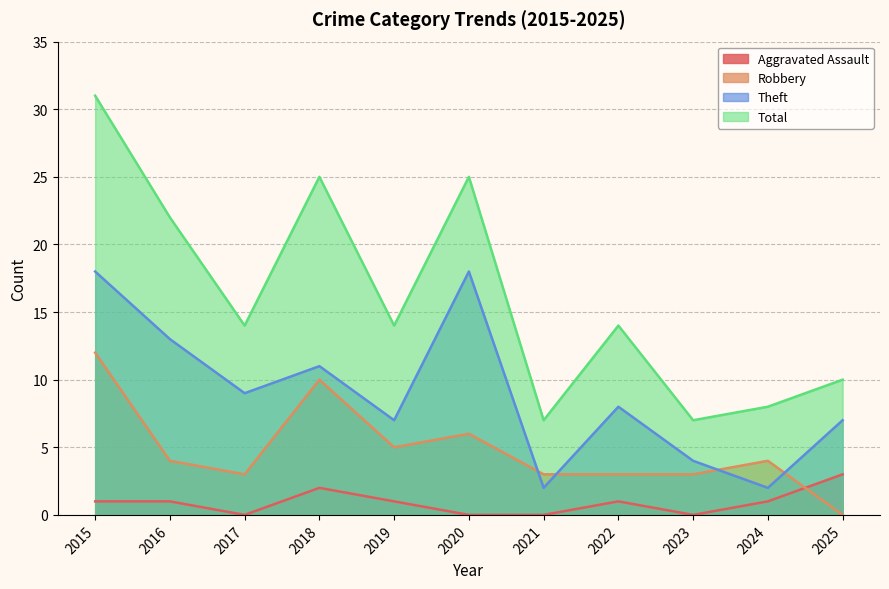

What is the value of the Robbery point at the 2nd from the left?

4